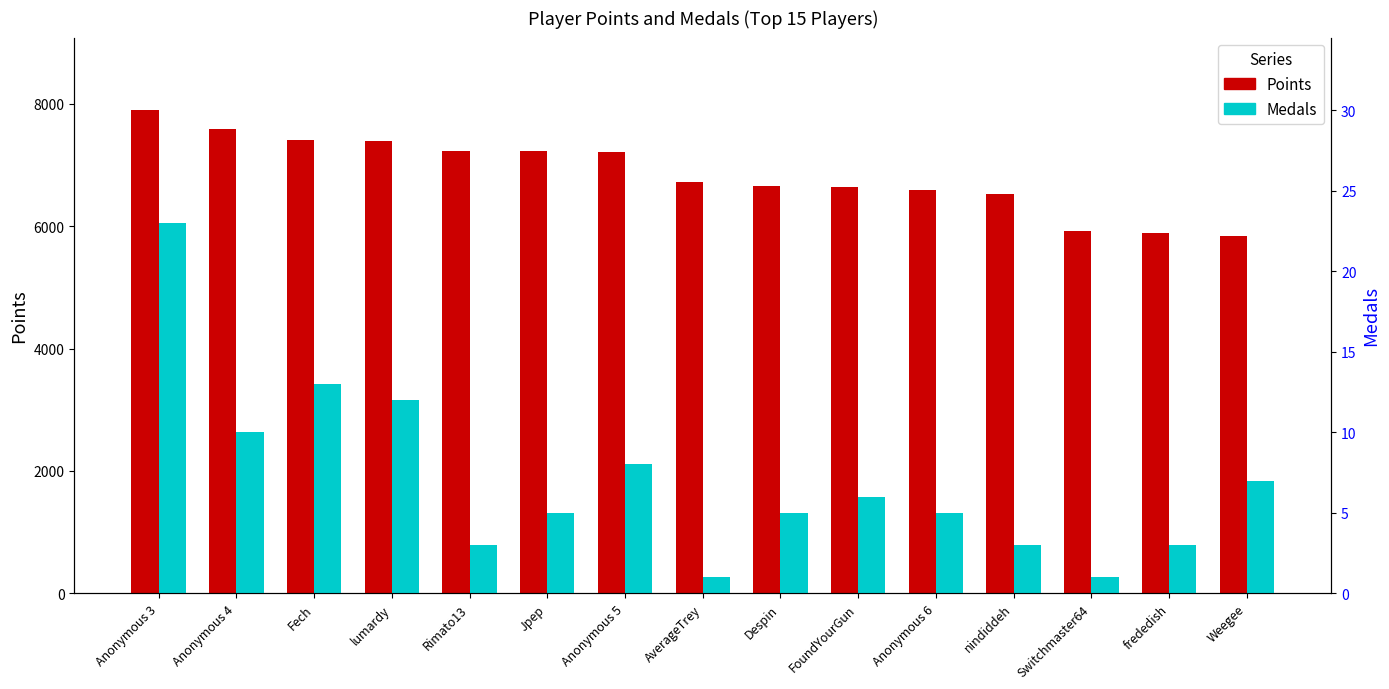

What is the difference between the highest and lowest values at frededish?

5889